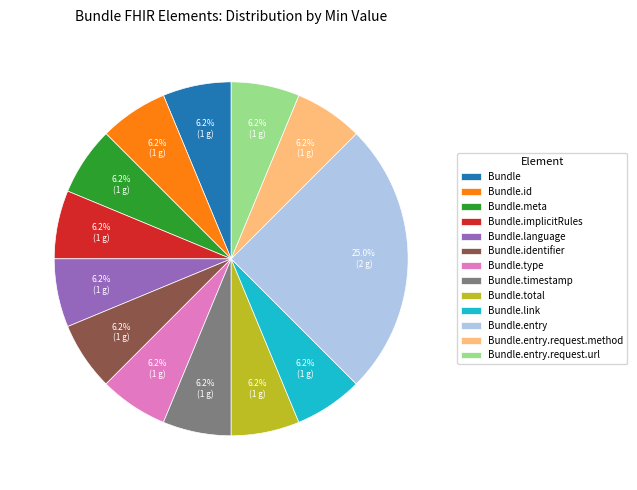

Approximately how many times larger is the value at Bundle.language compared to Bundle.implicitRules?

1.0